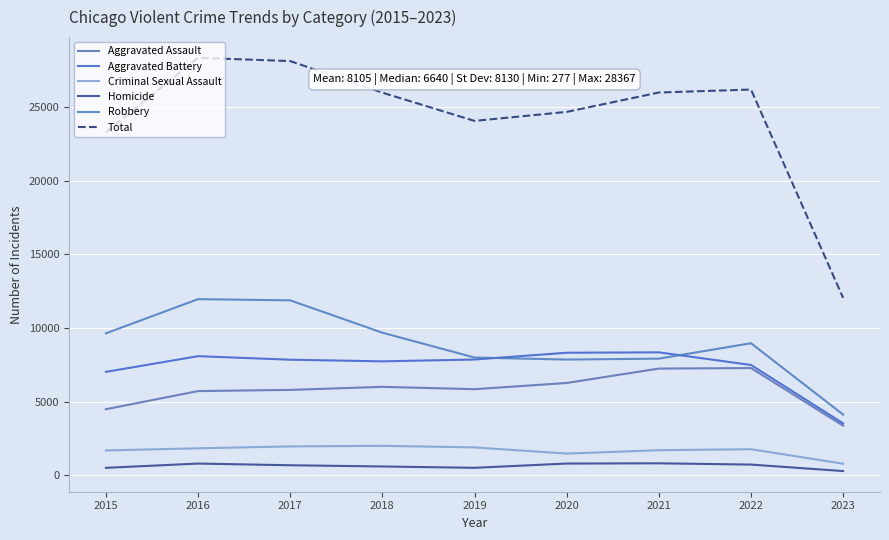

What is the difference between the second highest and second lowest values in the Aggravated Assault series?

2763